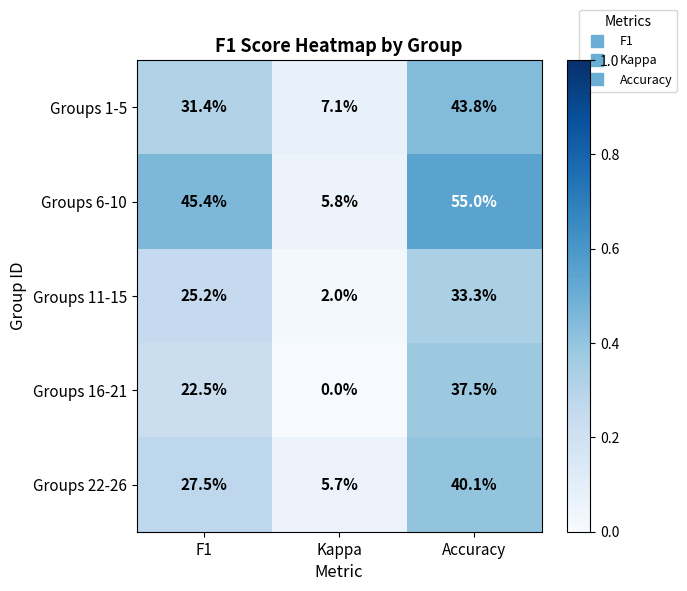

Which series has the largest total across all categories?

Groups 6-10